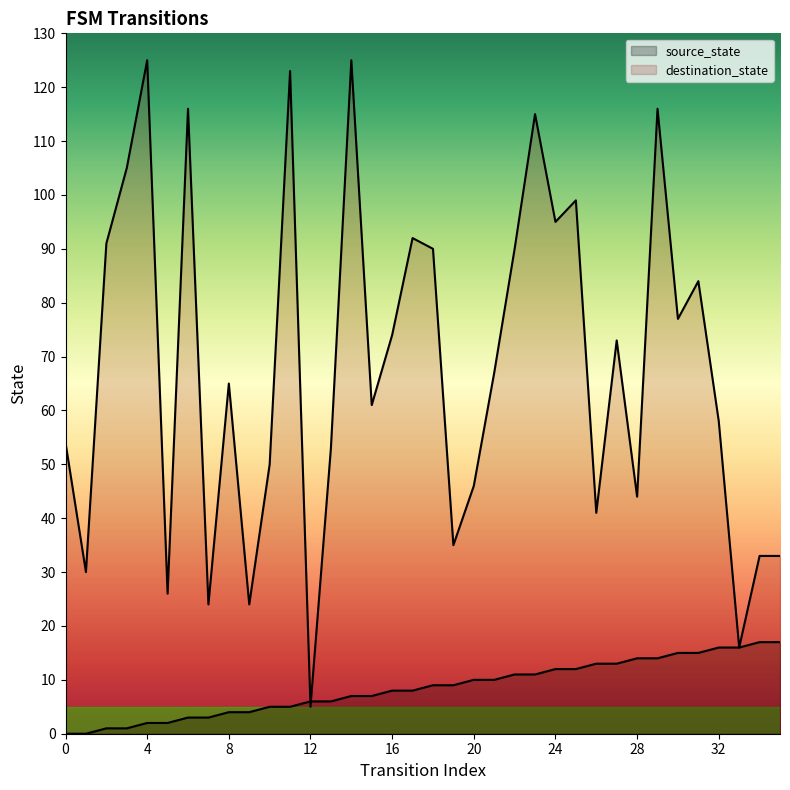

Which series changed the most between 8 and 21?

destination_state